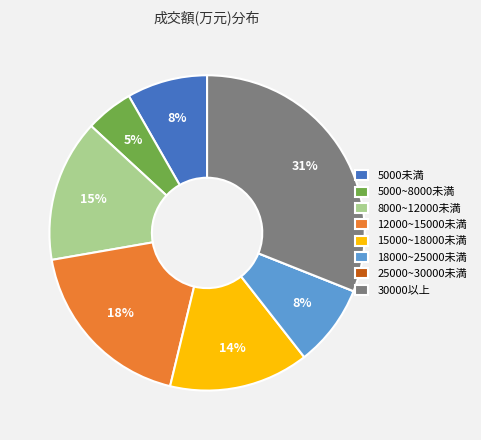

True or false: 5000~8000未満 accounts for 14% of the total.

False